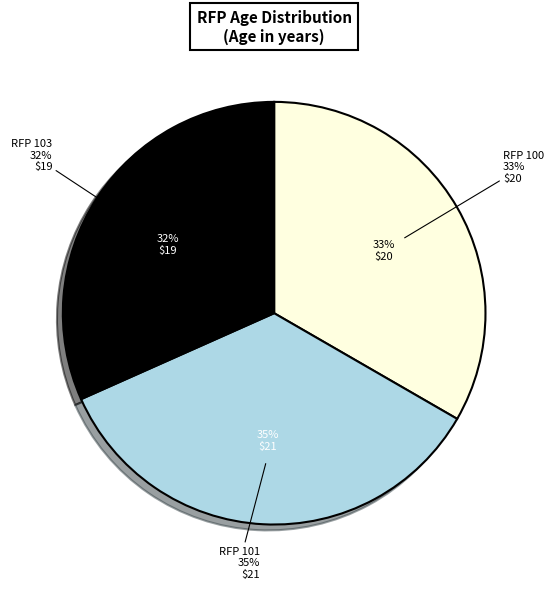

What is the total percentage of 103 and 101?

66.7%